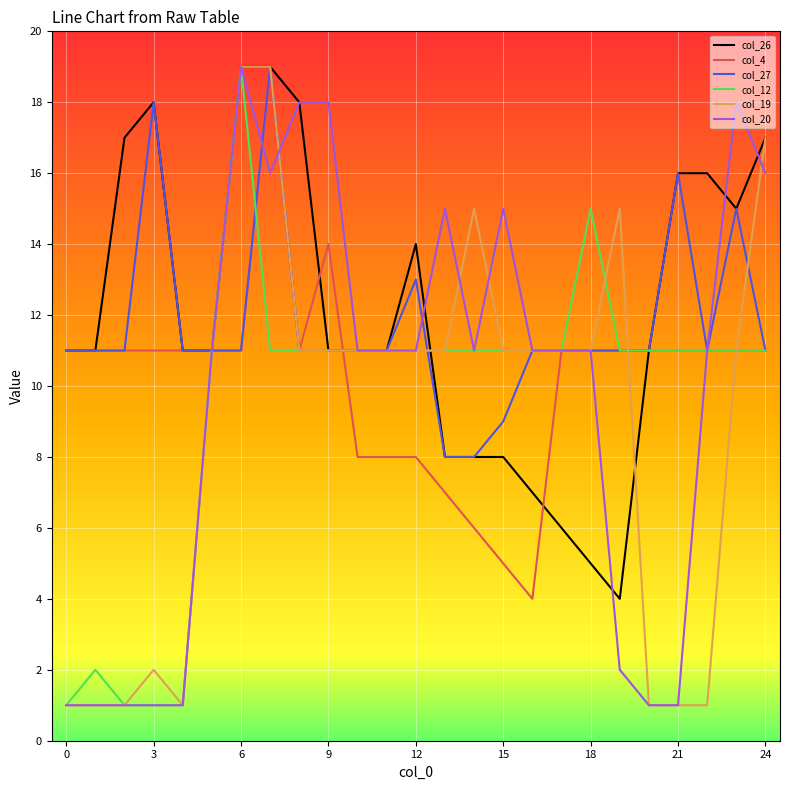

True or false: col_20 and col_26 intersect in this chart.

True